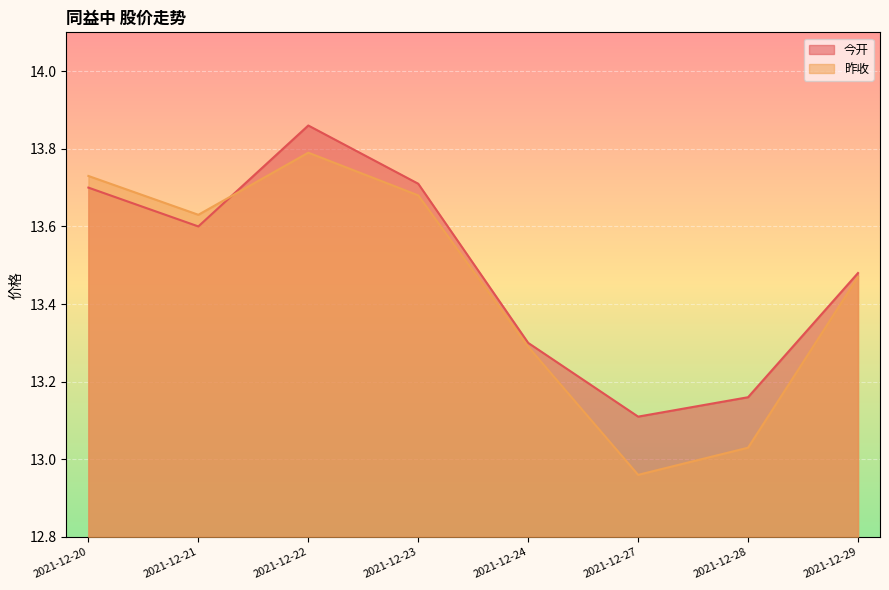

Rank the series at 2021-12-22 from highest to lowest value.

今开, 昨收